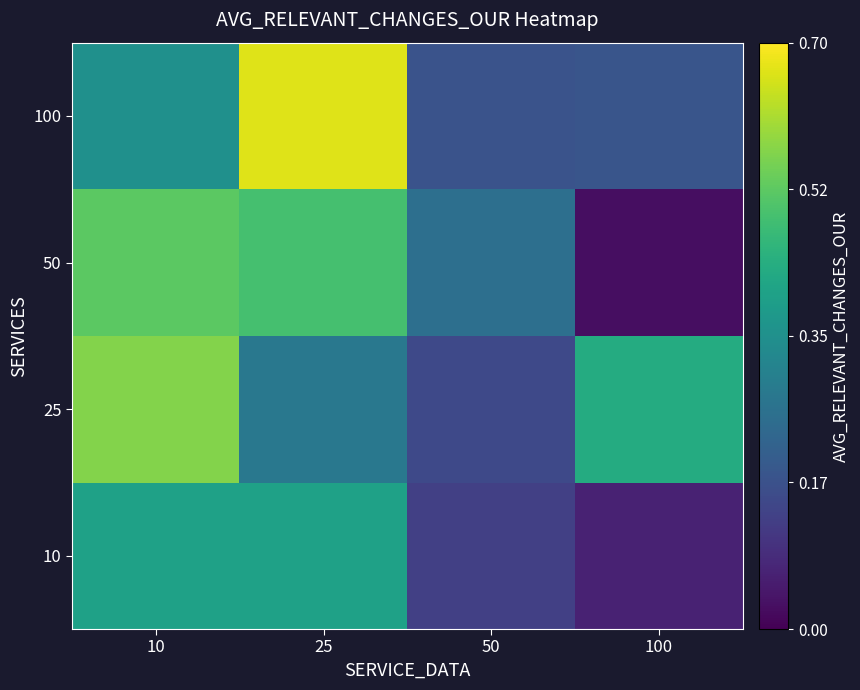

Rank the series by their maximum value, from highest to lowest.

100, 25, 50, 10